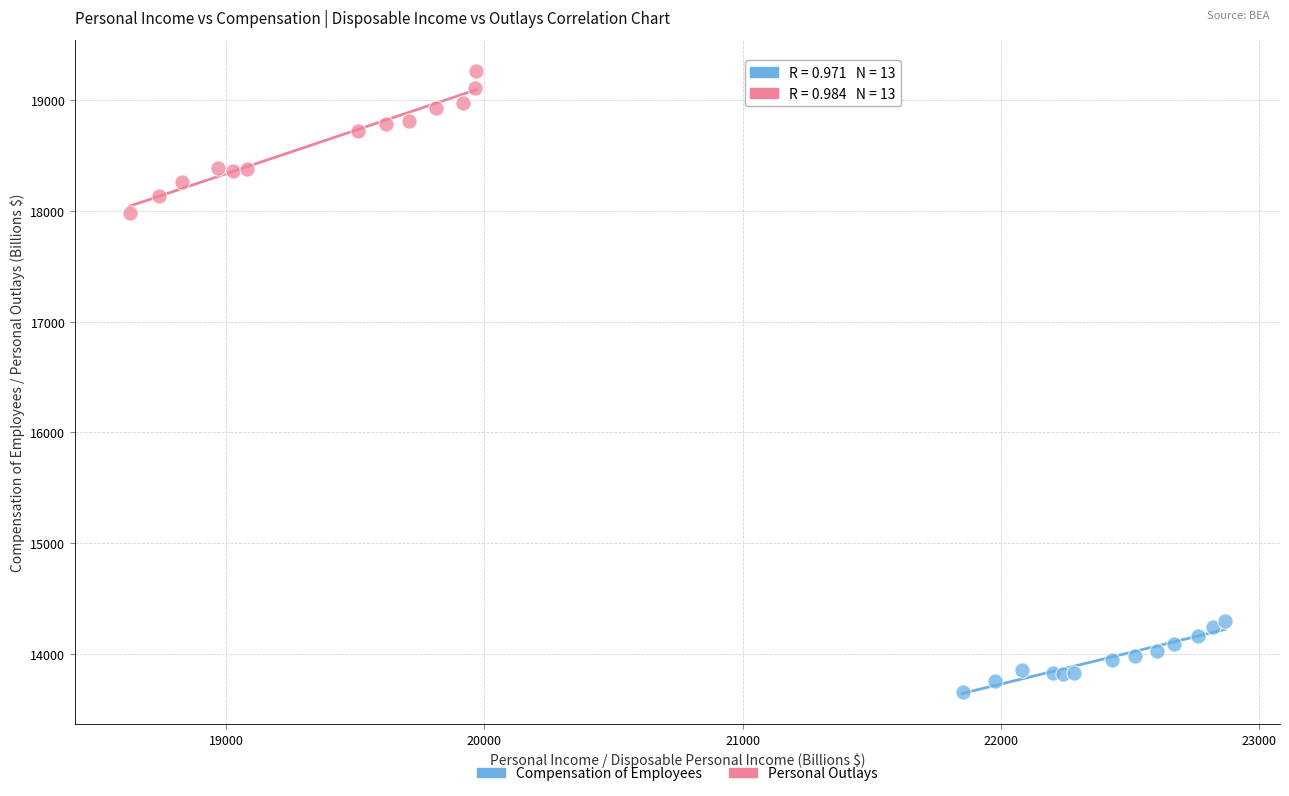

Which series reaches the minimum Y coordinate?

Compensation of Employees